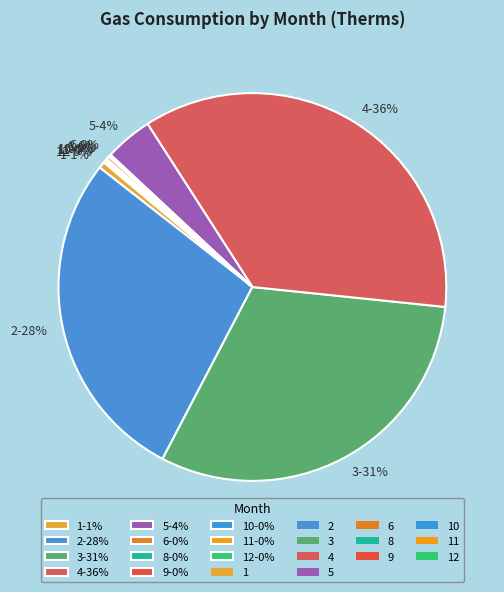

Is the sum of 5-4% and 4-36% greater than half?

No